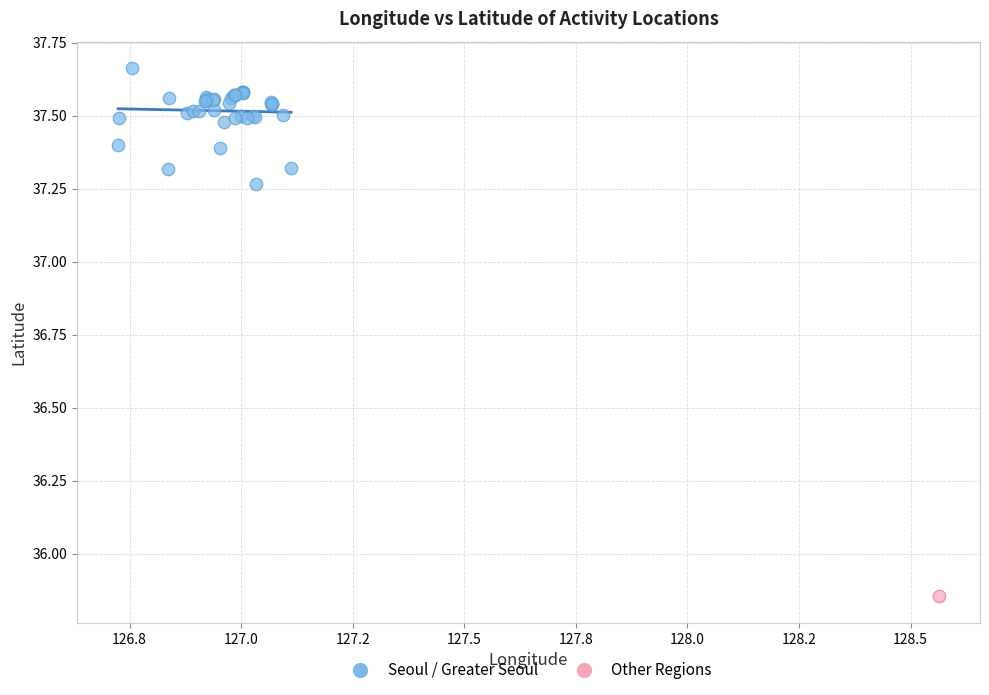

What are all the series names shown in the legend?

Seoul / Greater Seoul, Other Regions